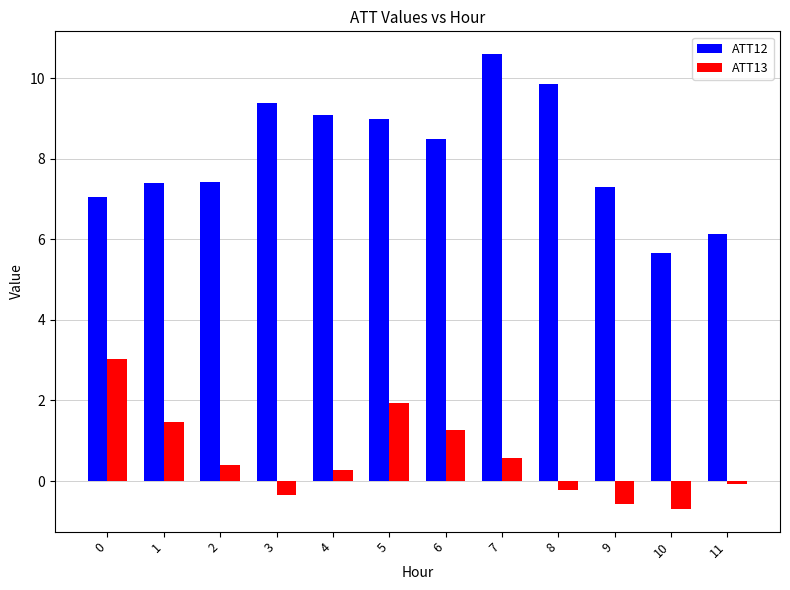

True or false: ATT13 has a value of 3.0 at 0.

True